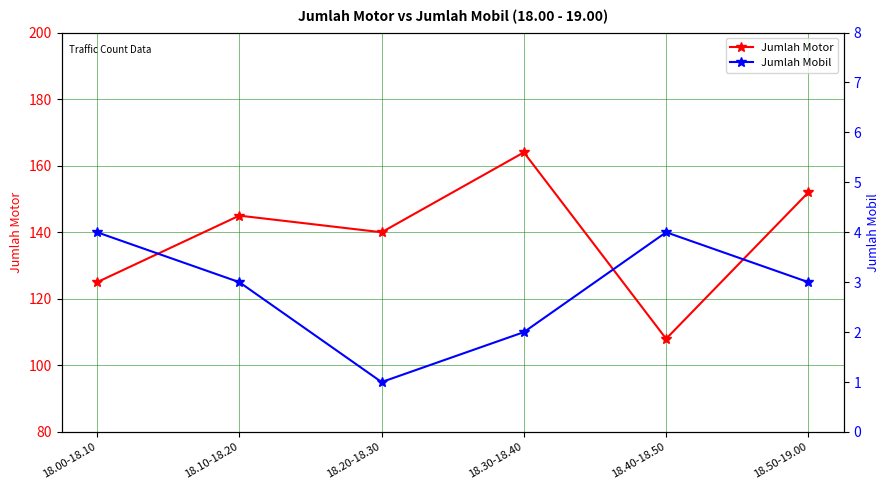

At which category does Jumlah Motor reach its first local peak?

18.10-18.20